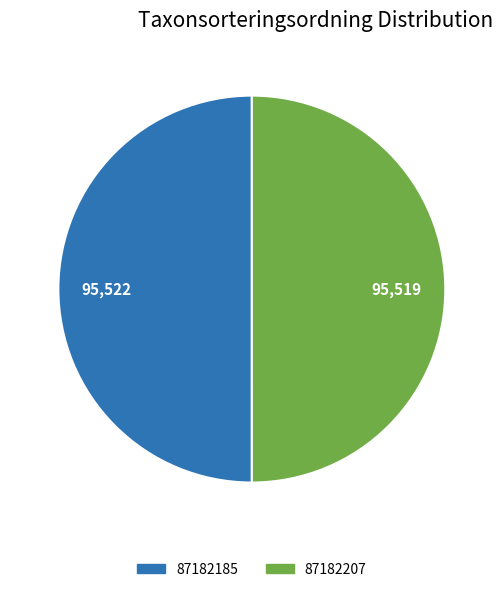

Do 87182207 and 87182185 together represent more than half of the pie?

Yes